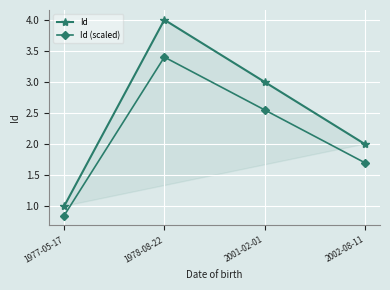

What is the label of the 3rd point from the right?

1978-08-22